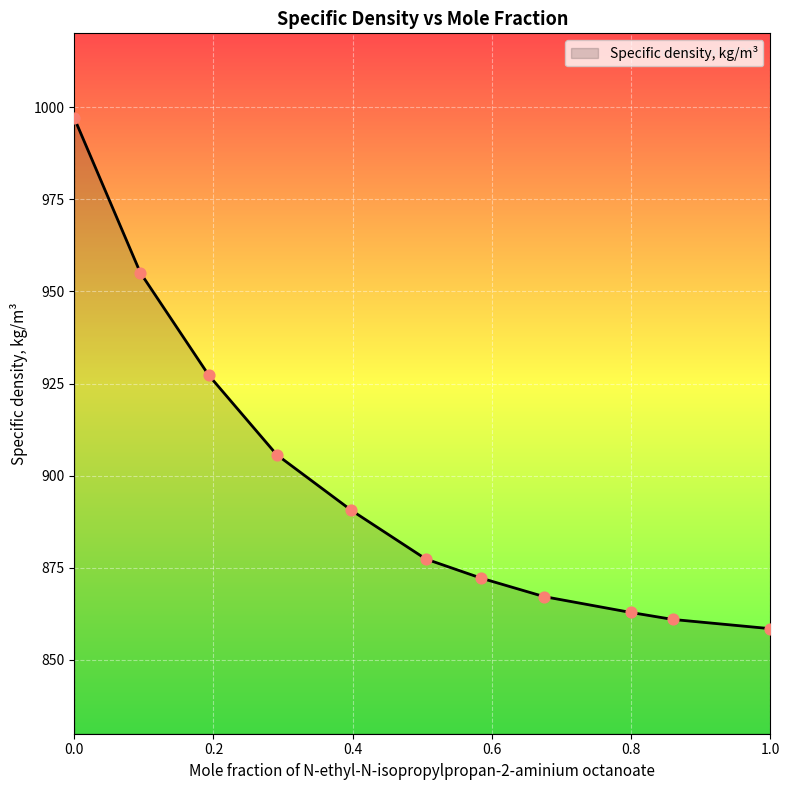

What is the maximum value shown in the chart?

997.0